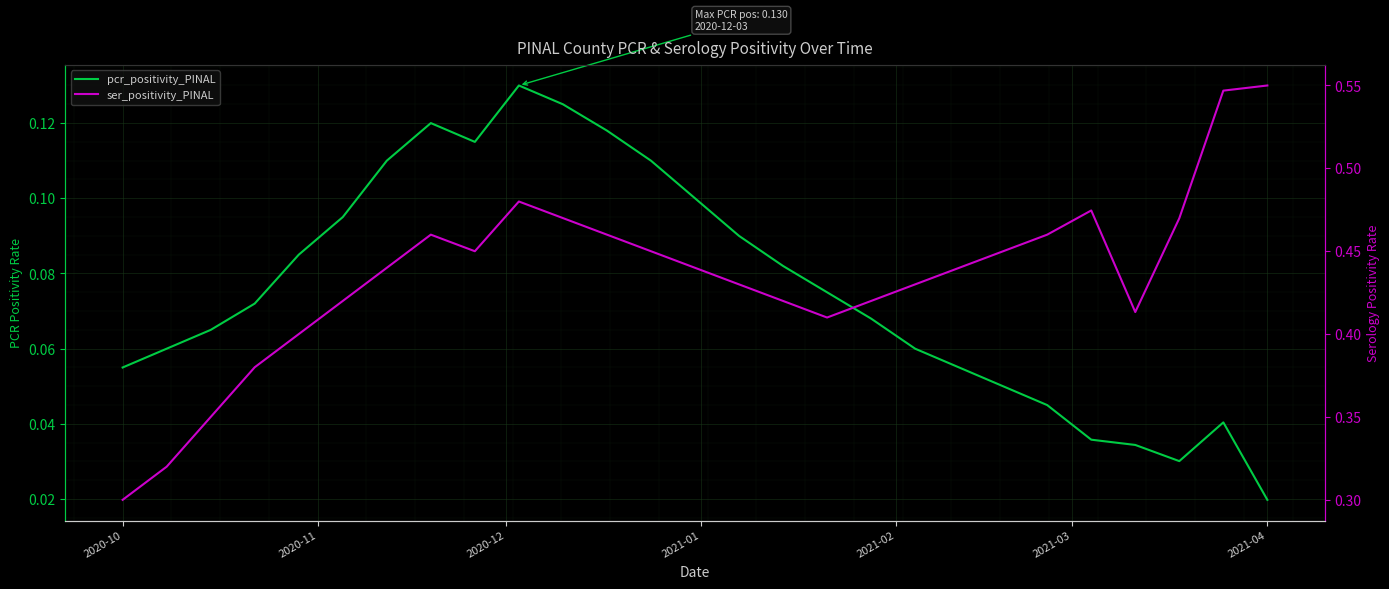

Which series has the largest total across all categories?

ser_positivity_PINAL